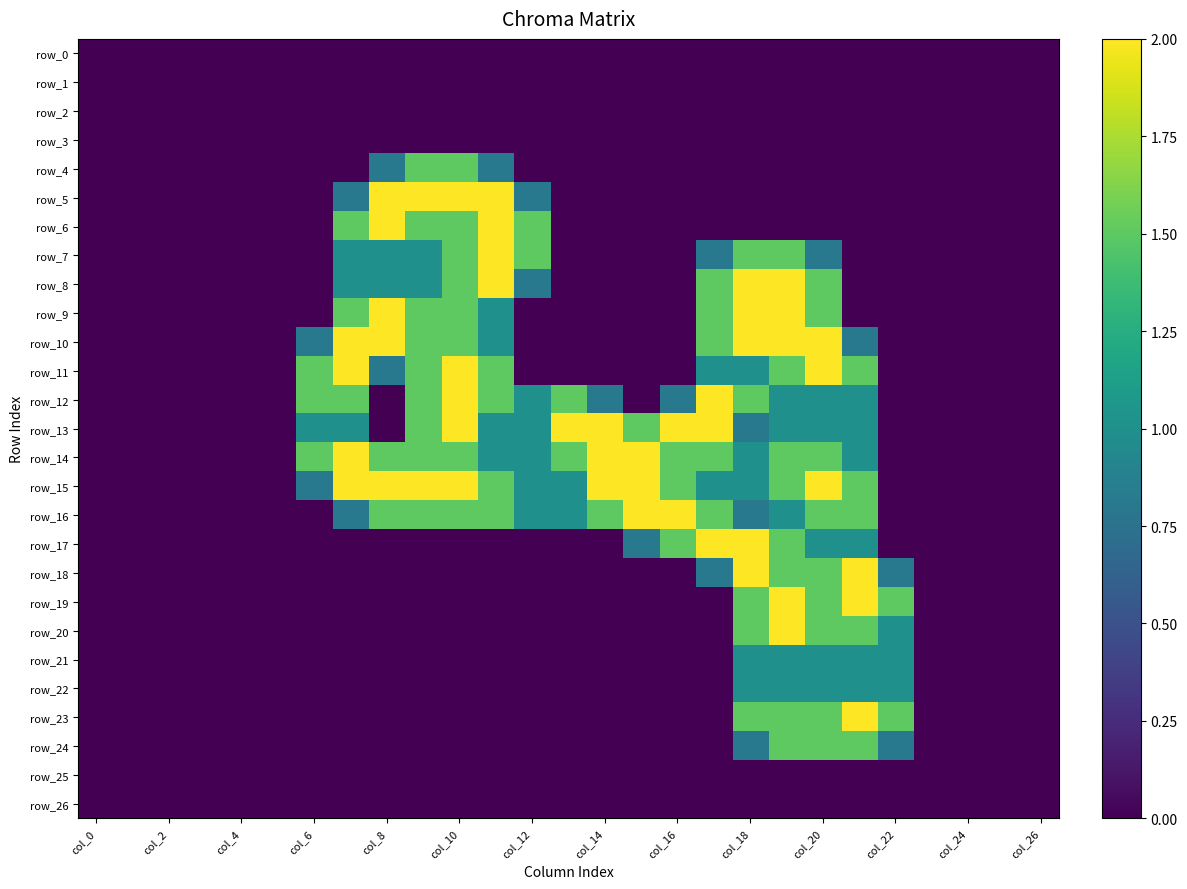

Which series has the largest range (max minus min)?

row_5